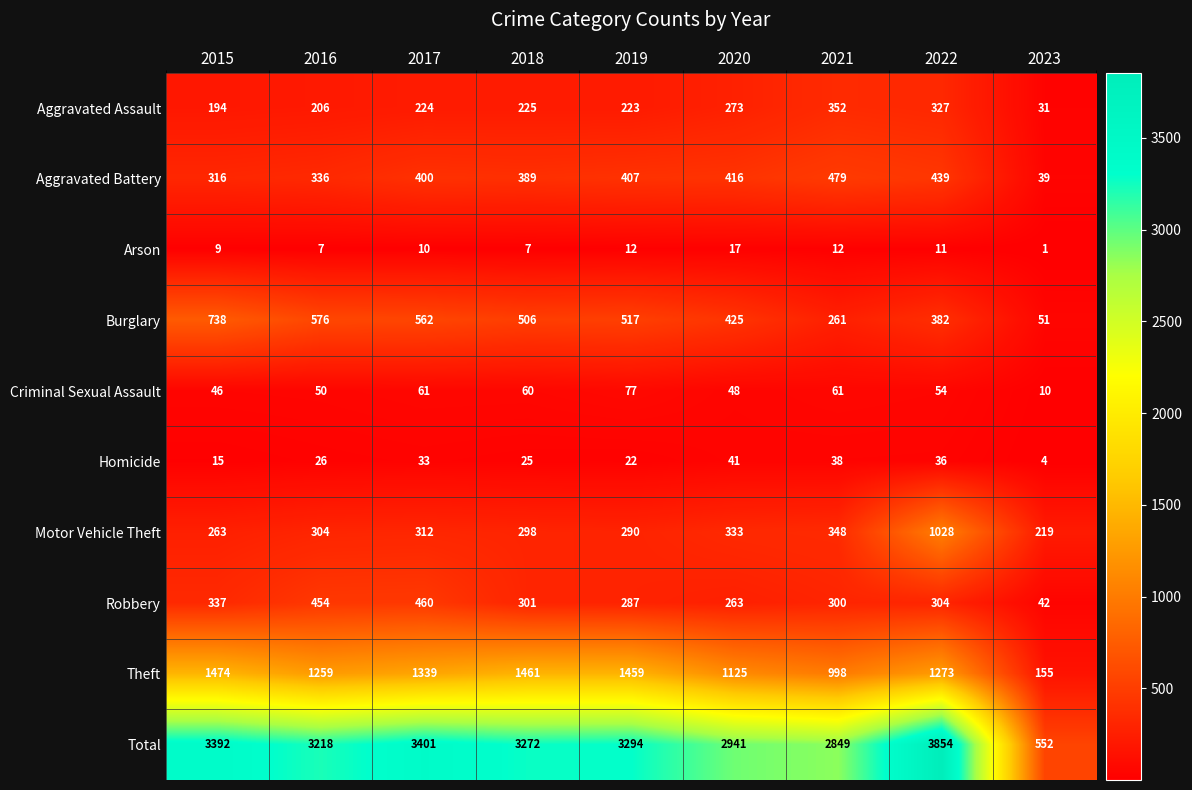

Which series has the widest spread of values?

Total